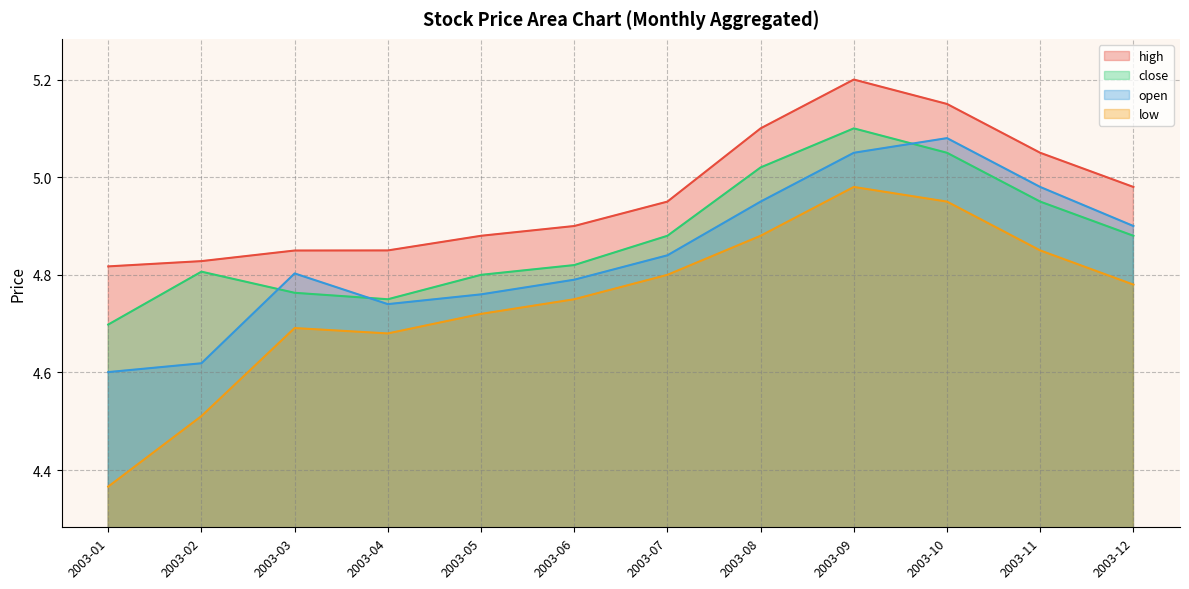

True or false: high and open intersect in this chart.

False